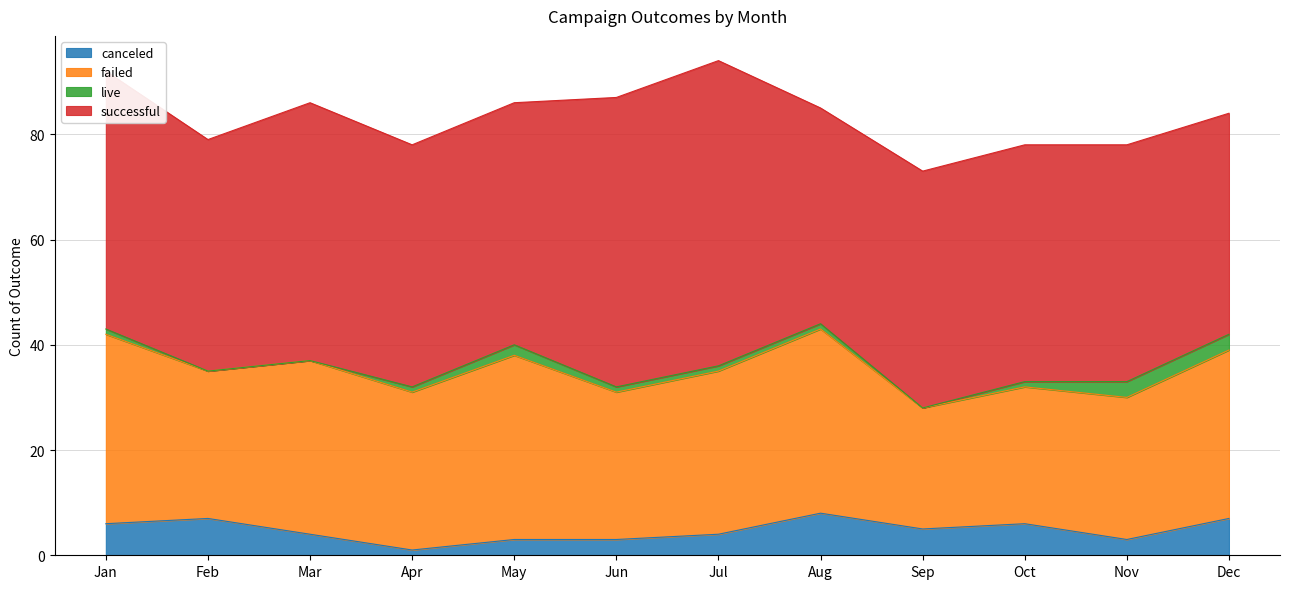

Which category has the lowest value across all series?

Feb